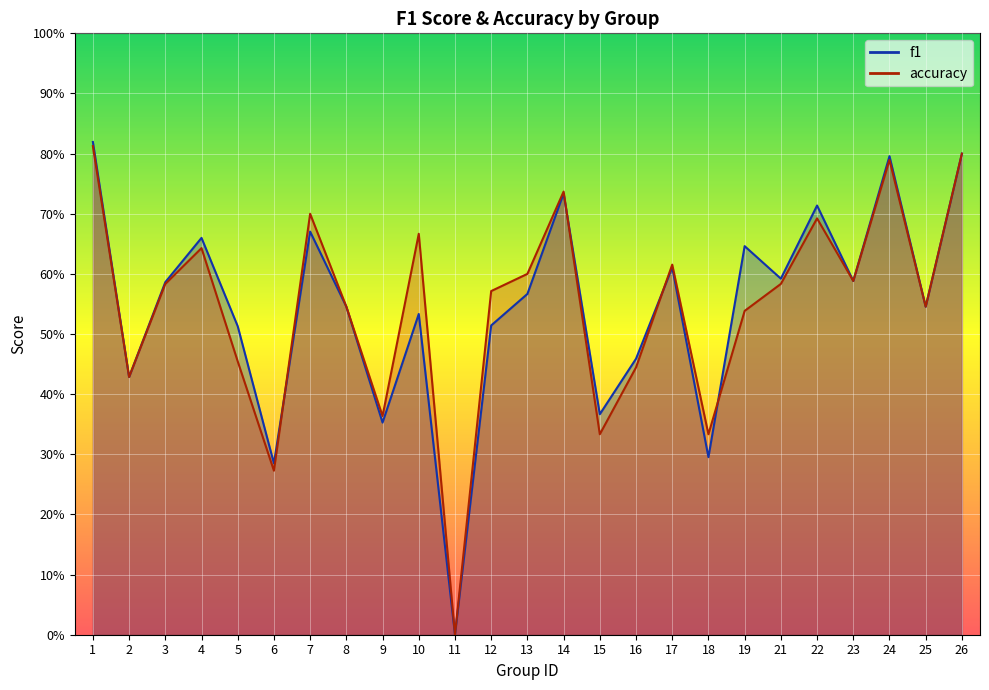

What is the value of the f1 point at the 20th from the left?

0.6